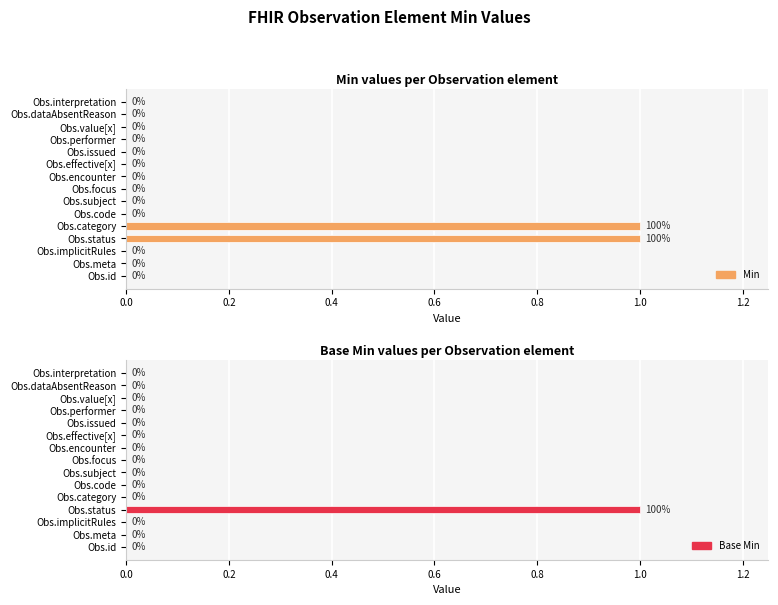

How many Base Min values are between 0 and 1?

15